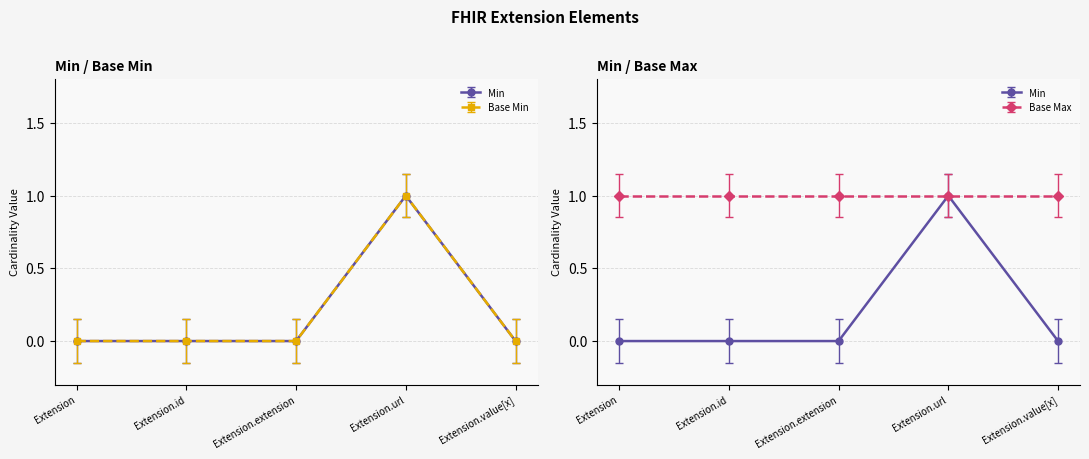

True or false: Base Min has more than 1 interior local peaks.

False